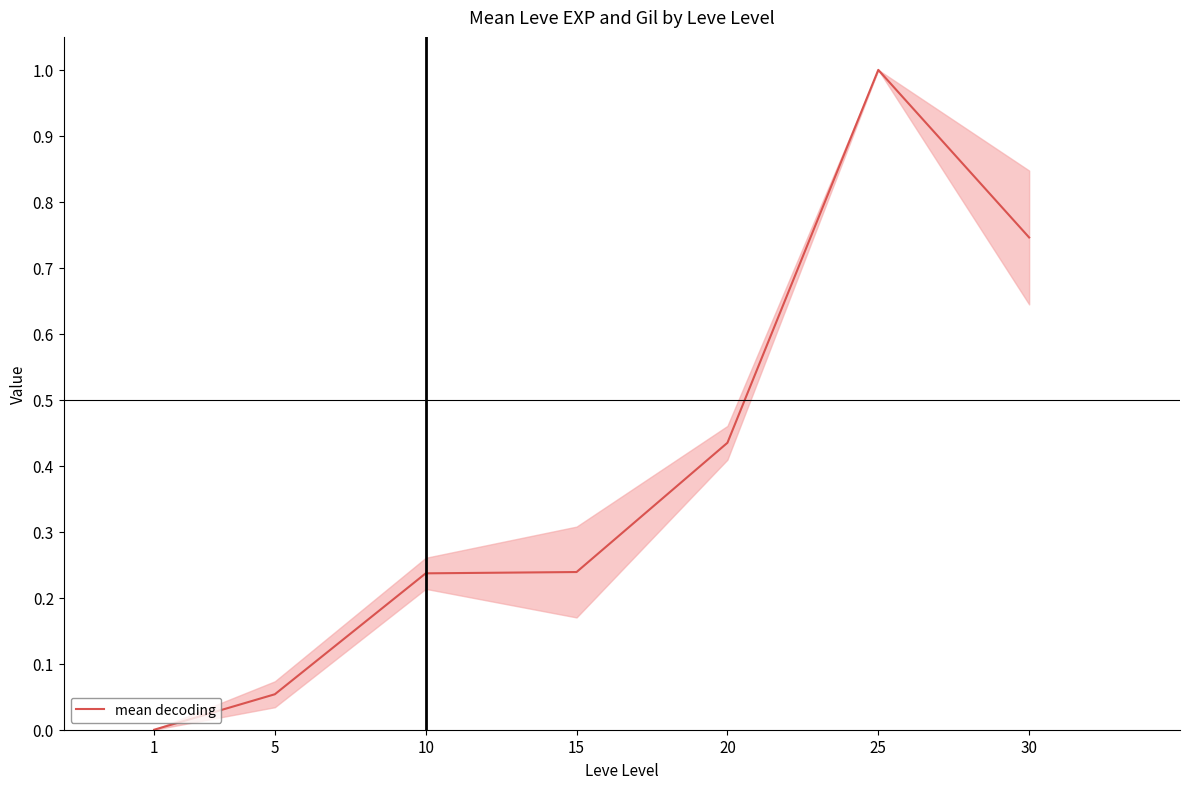

Between 5 and 30, which is larger?

30